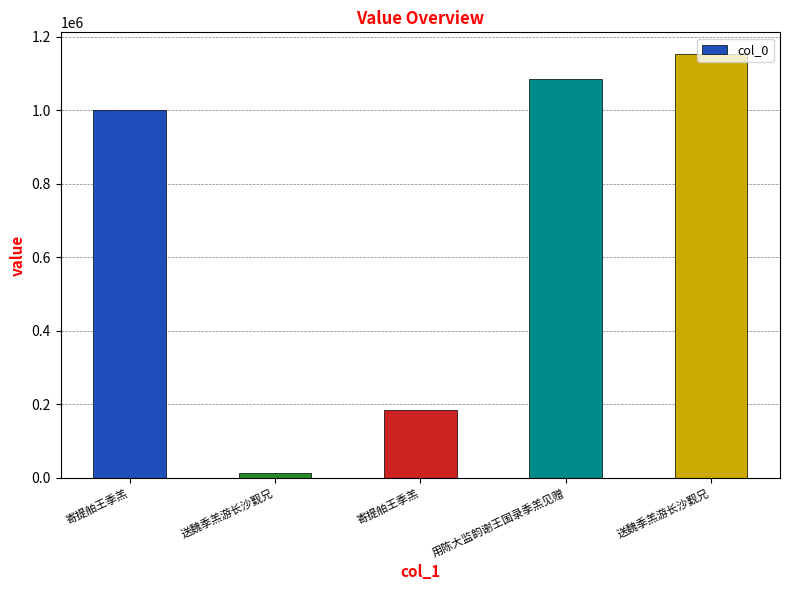

How many categories are shown in the chart?

5